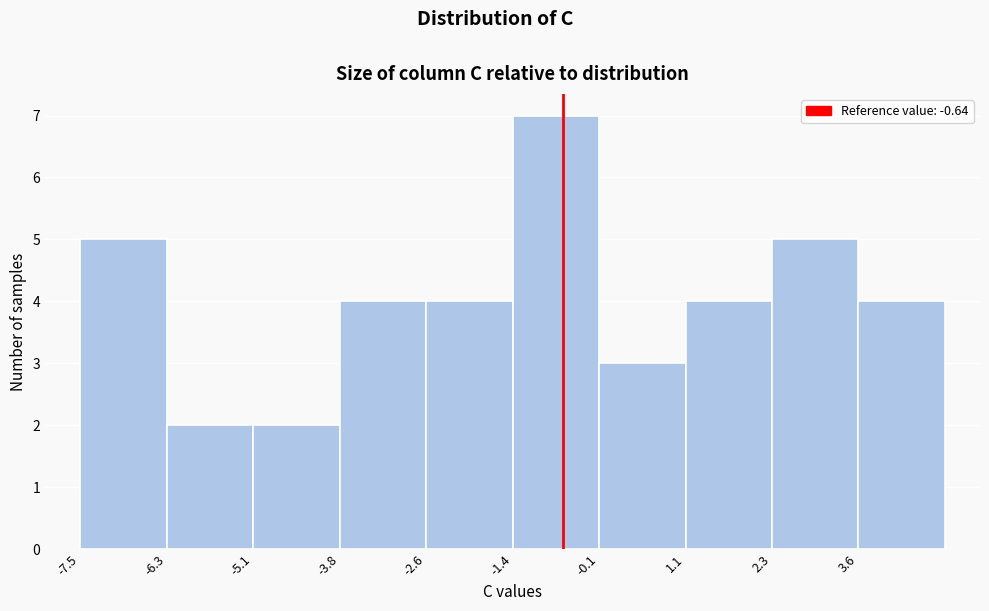

Reading left to right, transcribe this chart: for each bar, give the range it covers on the x-axis and its height. Neither the bar edges nor the heights are printed on the chart, so give them approximately, as read against the axes.

-7.6 to -6.2: 5
-6.2 to -5.0: 2
-5.0 to -3.8: 2
-3.8 to -2.6: 4
-2.6 to -1.4: 4
-1.4 to -0.2: 7
-0.2 to 1.2: 3
1.2 to 2.4: 4
2.4 to 3.6: 5
3.6 to 4.8: 4